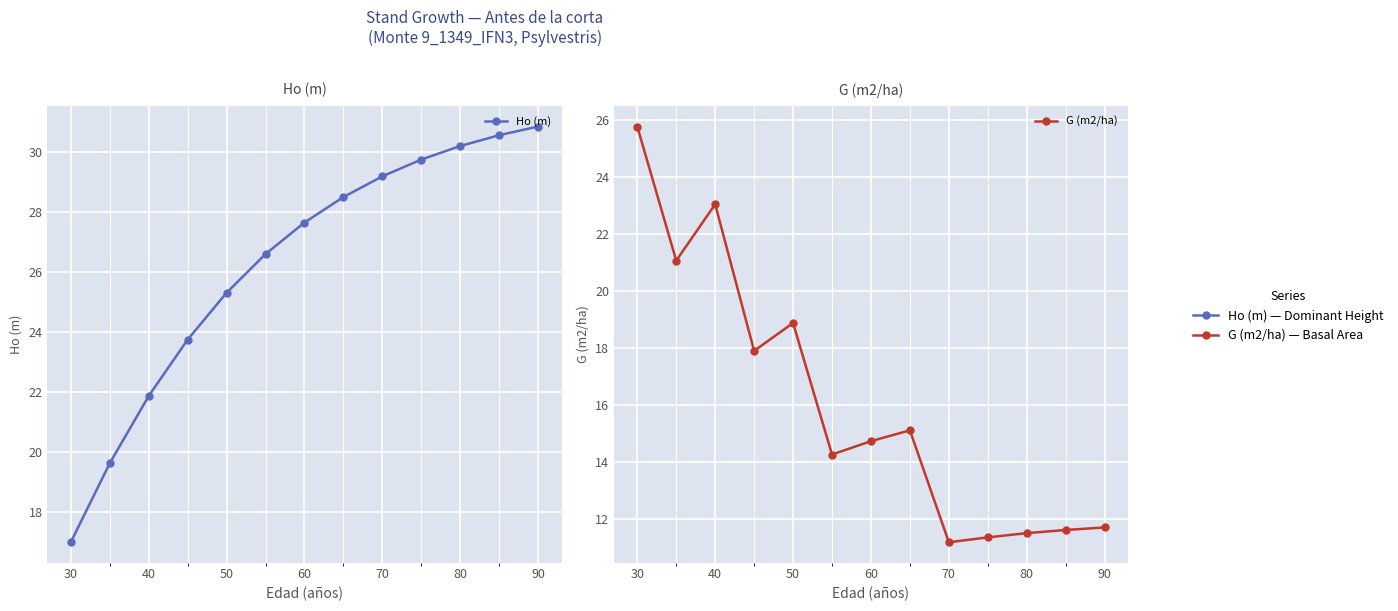

True or false: G (m2/ha) has more than 2 points higher than both neighbors.

True